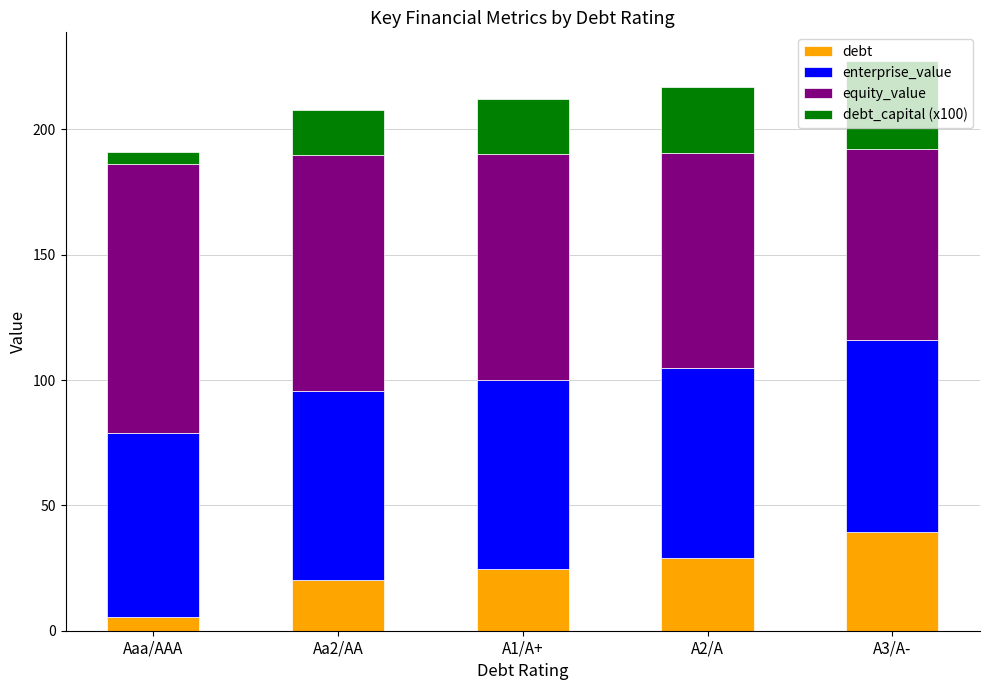

What is the total value across all series at A3/A-?

227.3